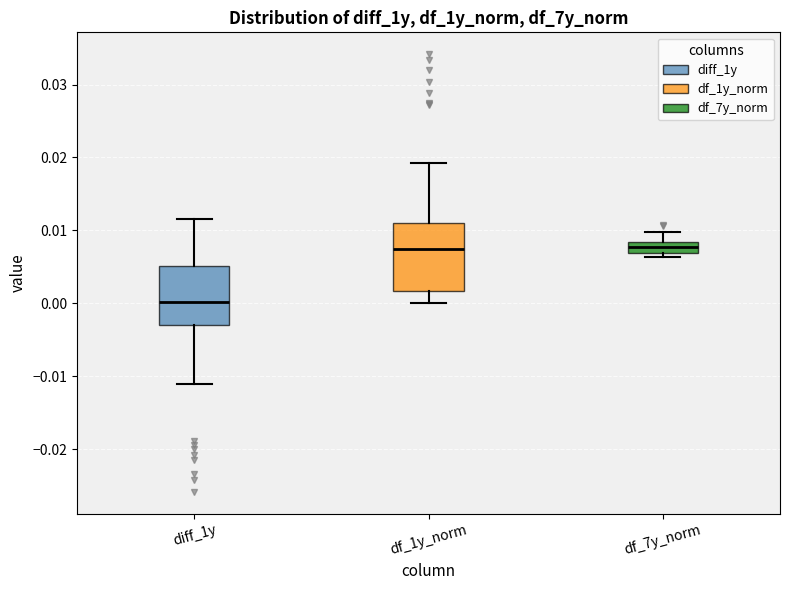

Which box is the tallest, from its lower edge to its upper edge?

df_1y_norm